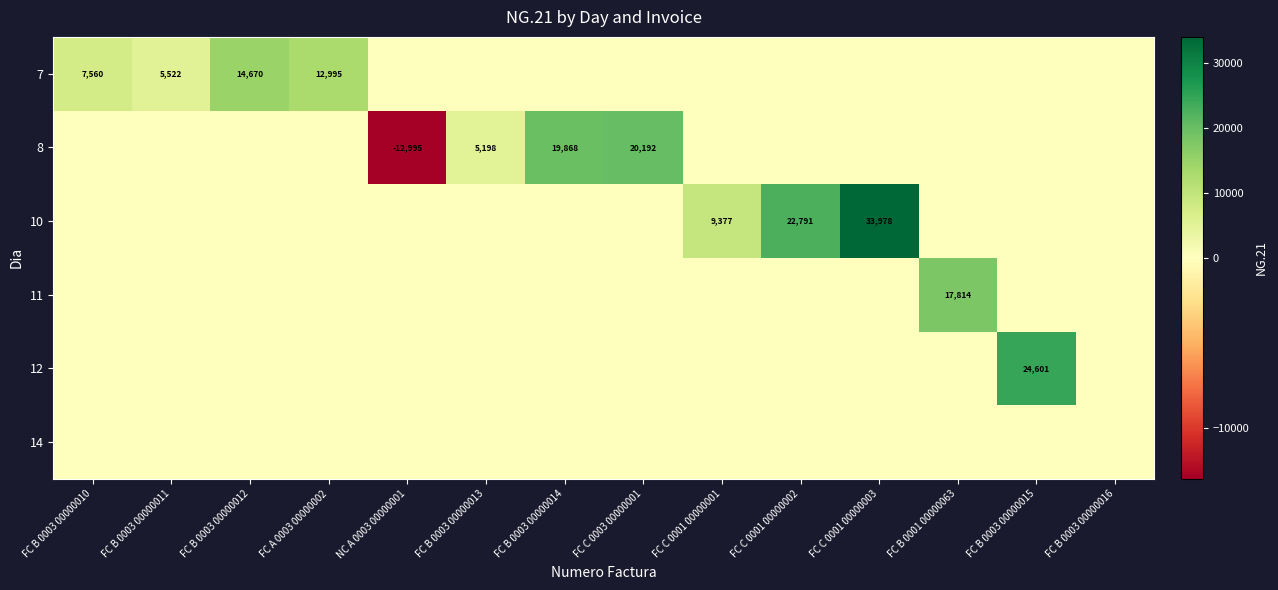

Is it true that 7 equals 3668 at FC B 0003 00000011?

False